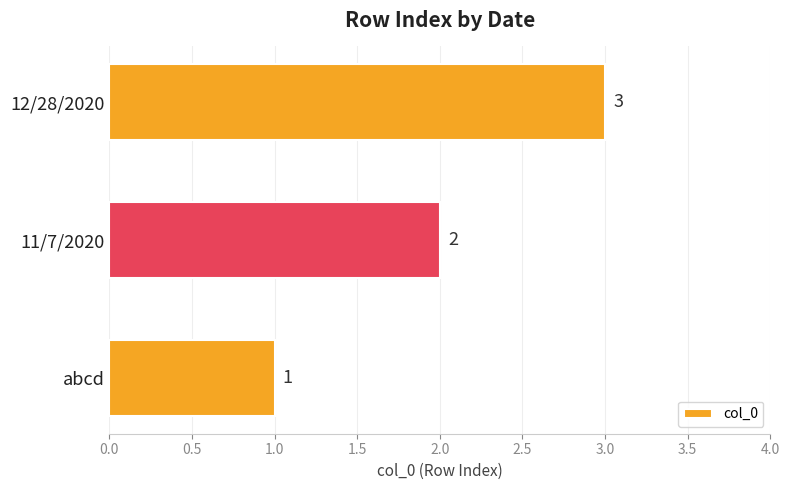

Is it true that the value at abcd is 1?

True